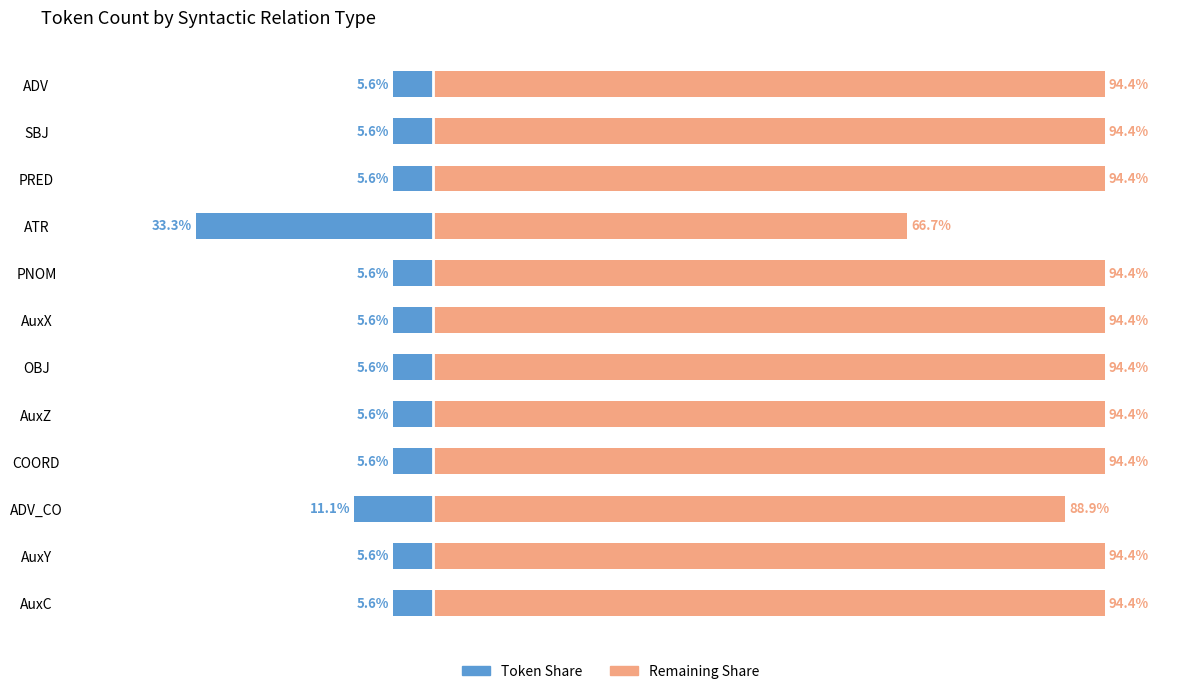

How many categories are shown in the chart?

12